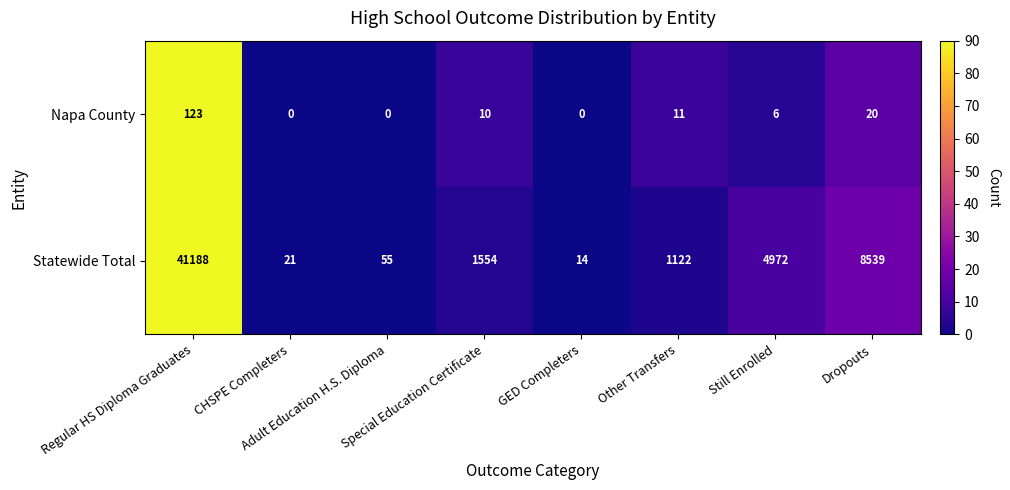

At Regular HS Diploma Graduates, list the series in order from largest to smallest.

Statewide Total, Napa County